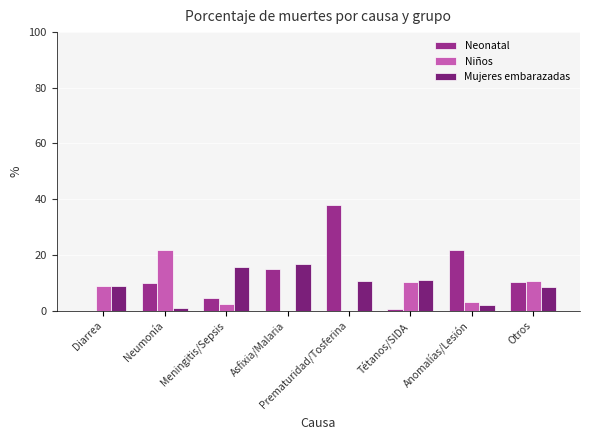

What is the sum of the Mujeres embarazadas values at Meningitis/Sepsis and Prematuridad/Tosferina?

26.4